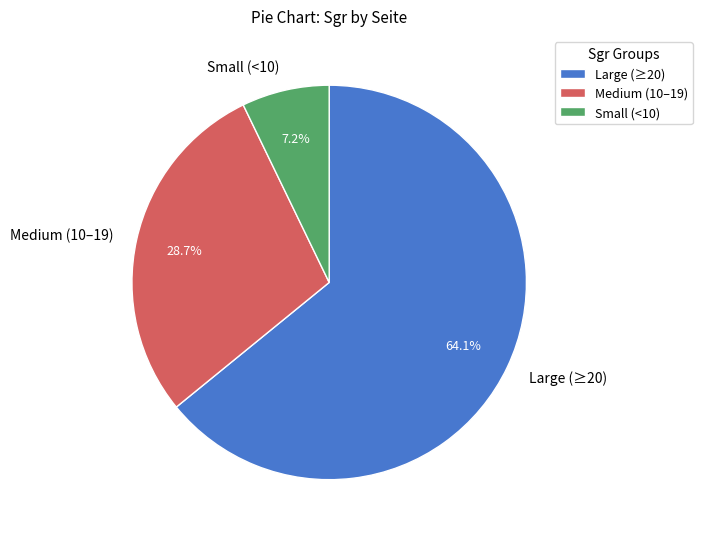

Combined, what portion of the pie is Medium (10–19) and Large (≥20)?

92.8%